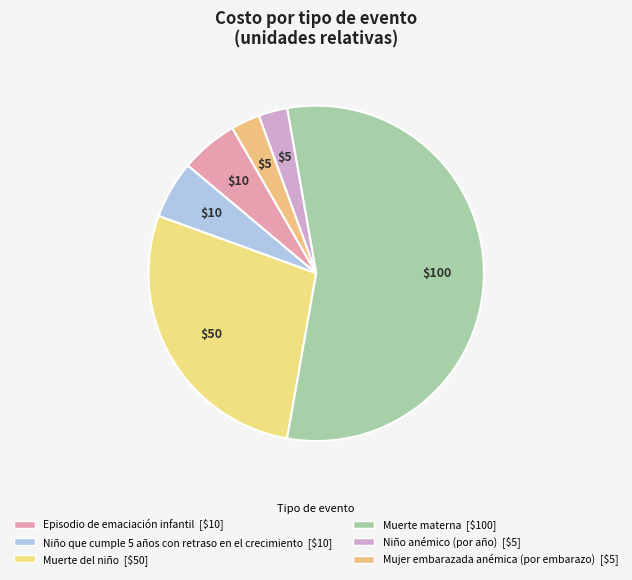

How many segments does this pie chart have?

6